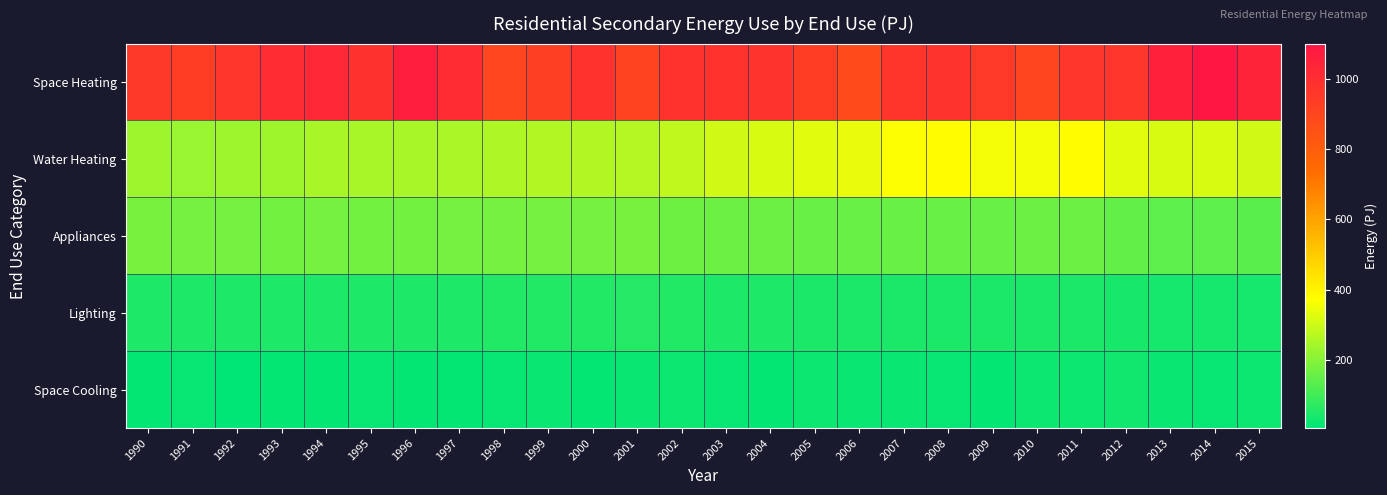

At how many categories does at least one series exceed 217?

26